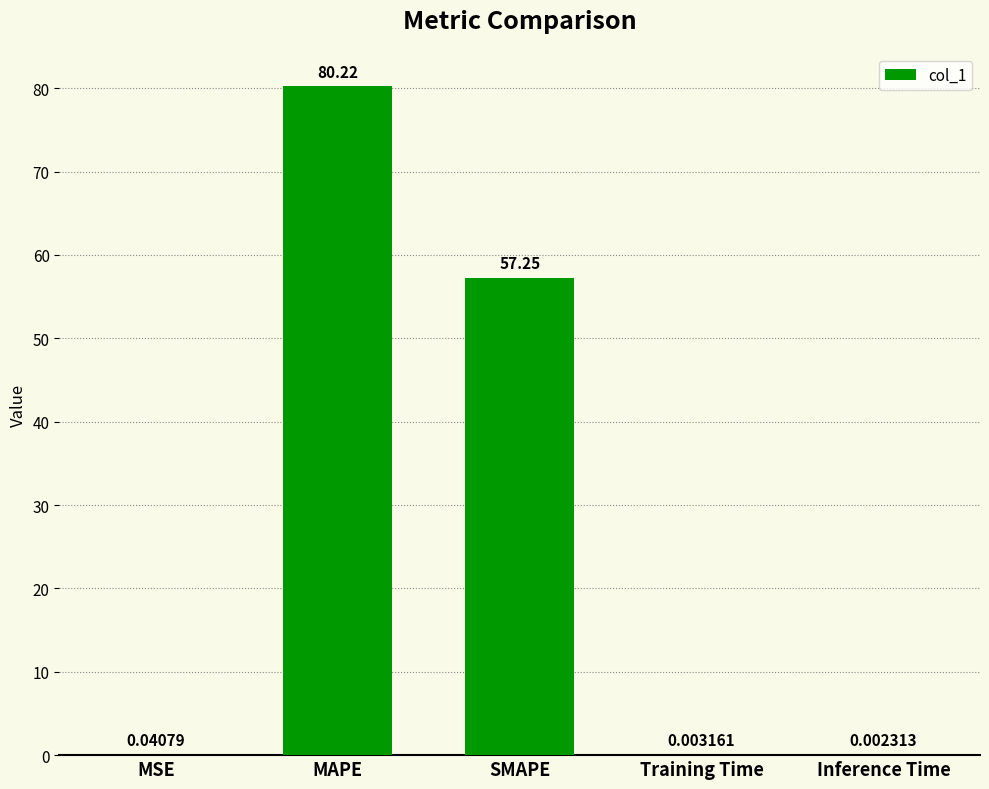

Are the bars horizontal?

No